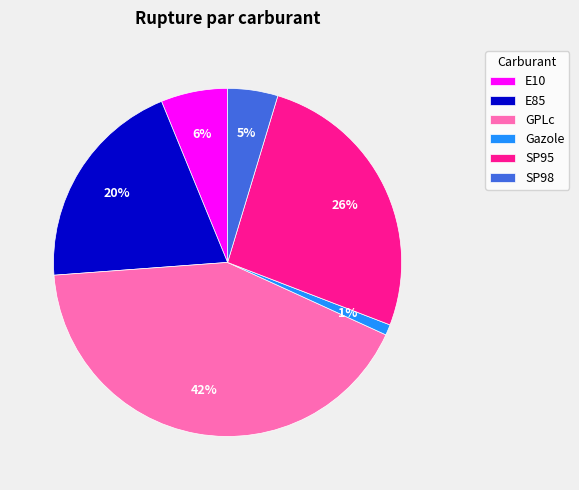

Which slice is the largest?

GPLc